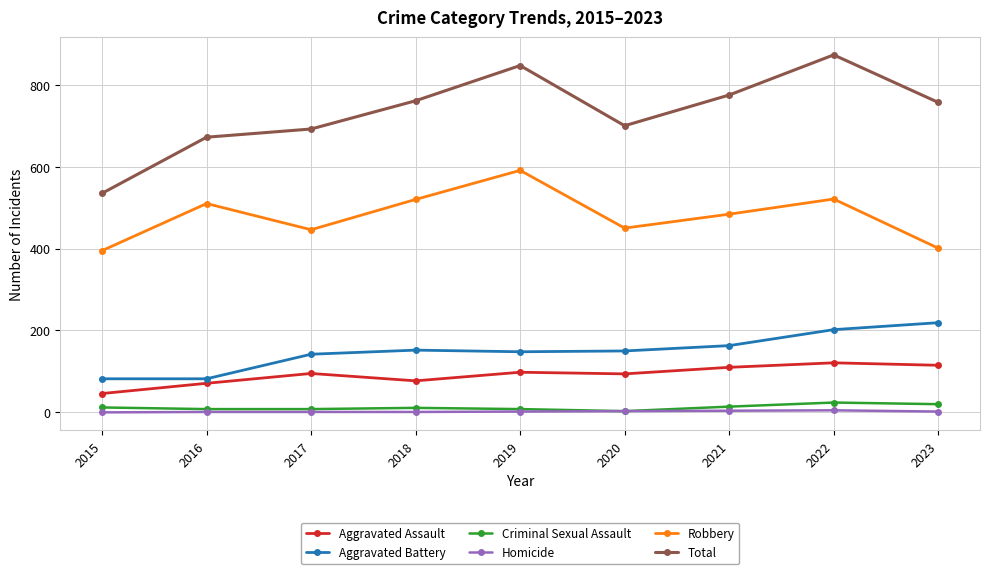

Which series has the widest spread of values?

Total